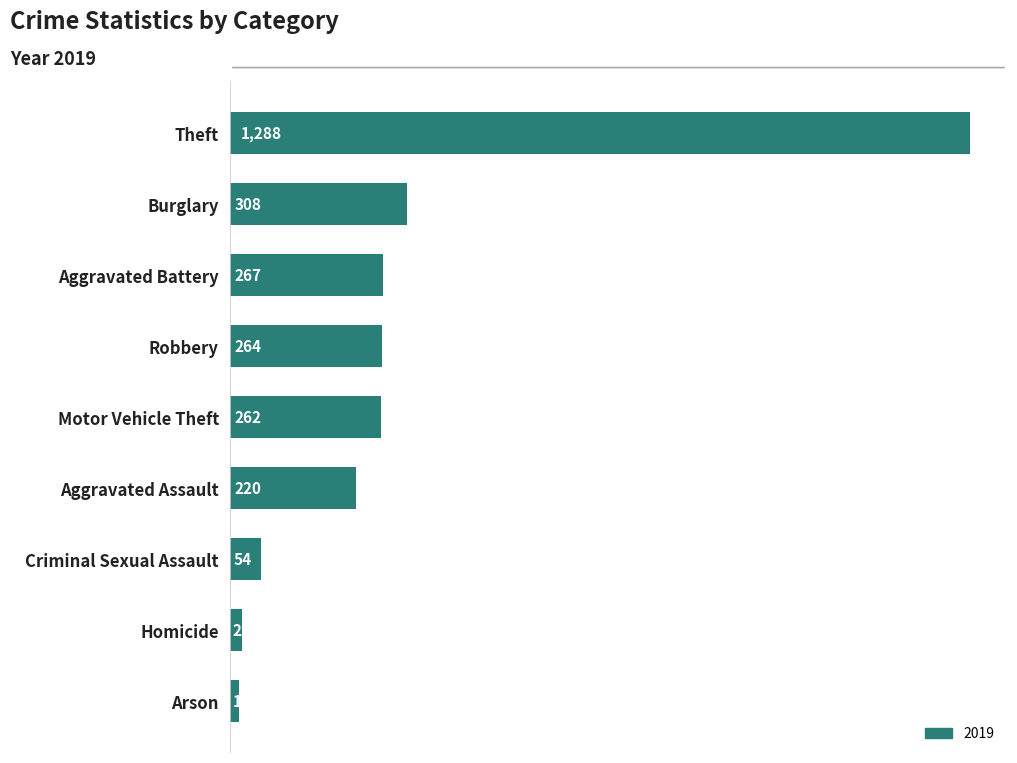

How many distinct data groups are displayed?

1